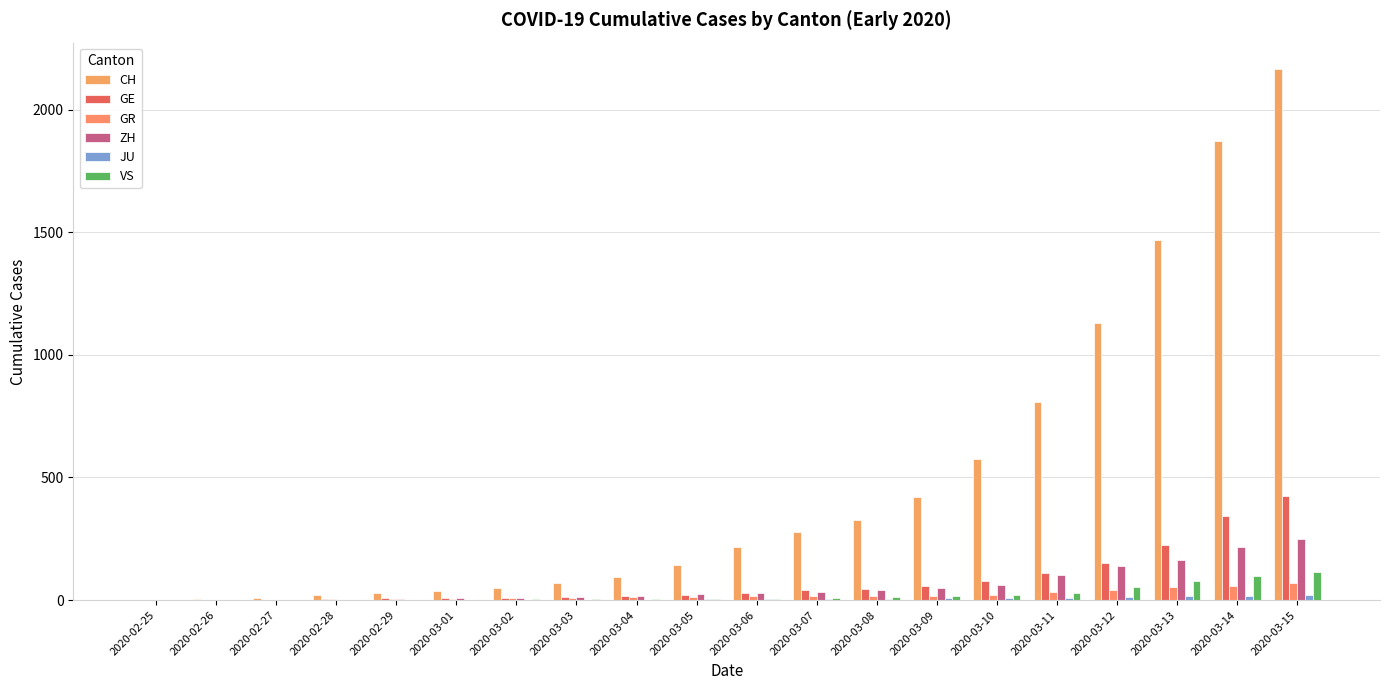

How many data points does each series have?

20